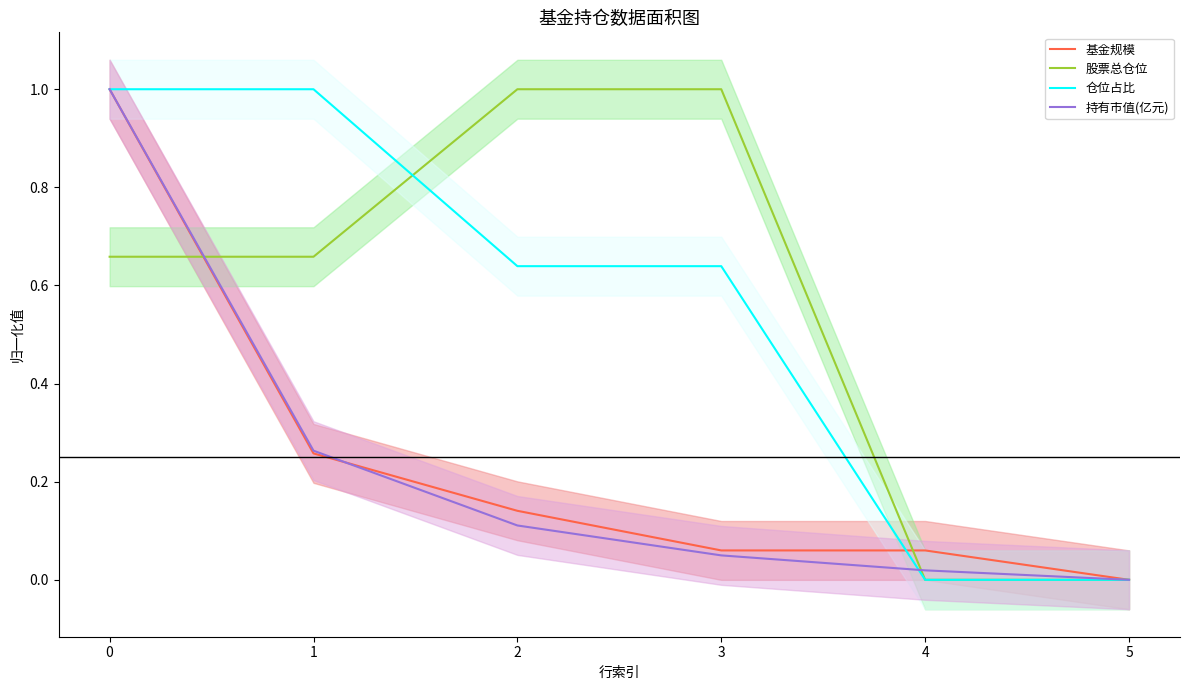

True or false: 股票总仓位 has more than 2 points higher than both neighbors.

False